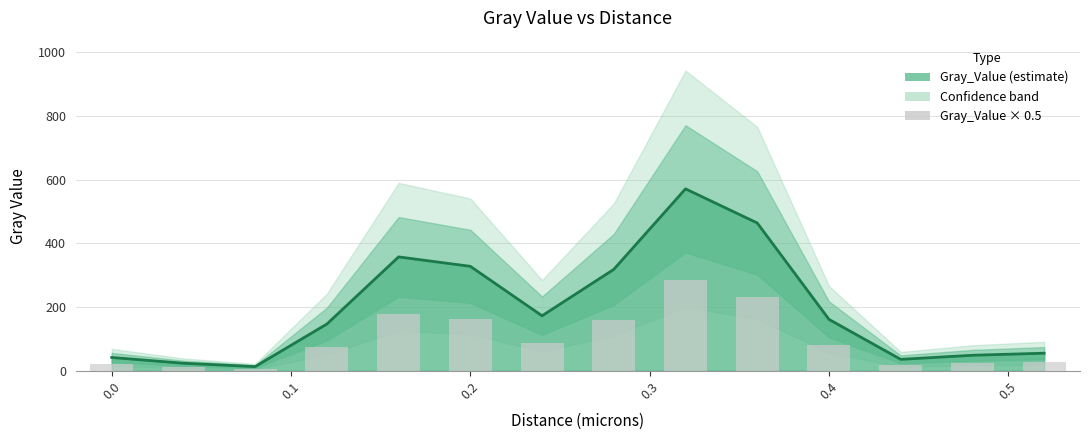

Reading right to left, list all the values displayed in this chart.

0.52=55.0	0.48=48.5	0.44=35.6	0.4=161.3	0.36=464.2	0.32=571.4	0.28=318.3	0.24=172.6	0.2=328.0	0.16=357.6	0.12=146.6	0.08=12.8	0.04=23.4	0.0=41.5